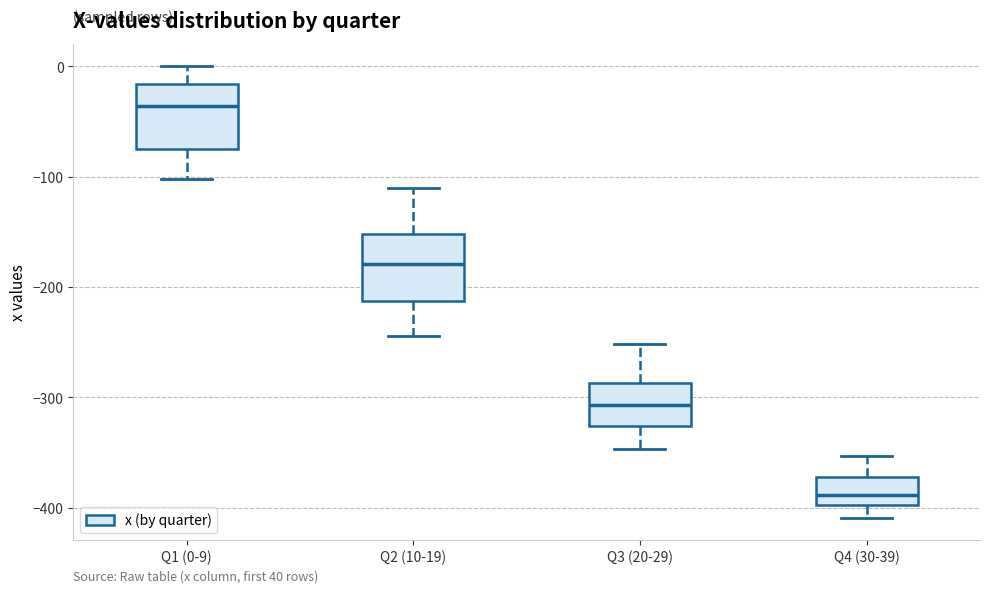

Where does the lower whisker of the box for Q3 (20-29) end on the y-axis? The values are not printed on the chart, so give them approximately, as read against the axis.

-350